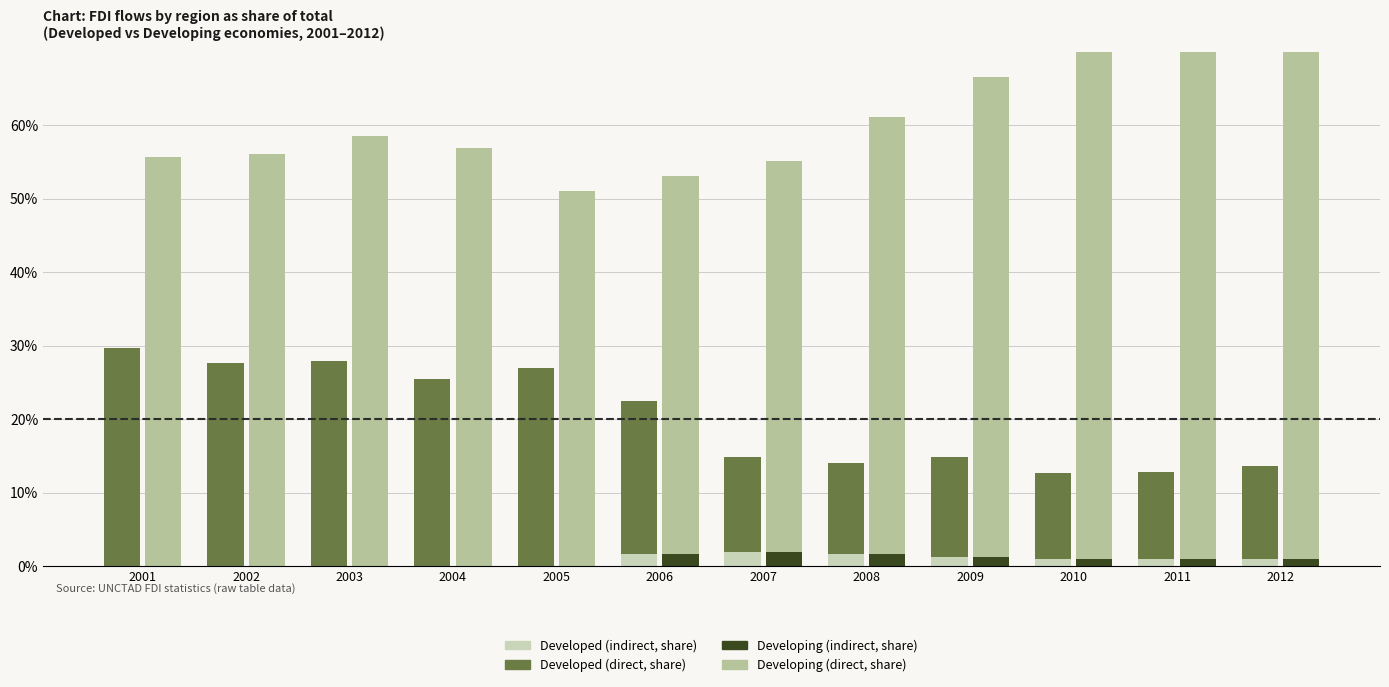

Which series has the widest spread of values?

Developing (direct)